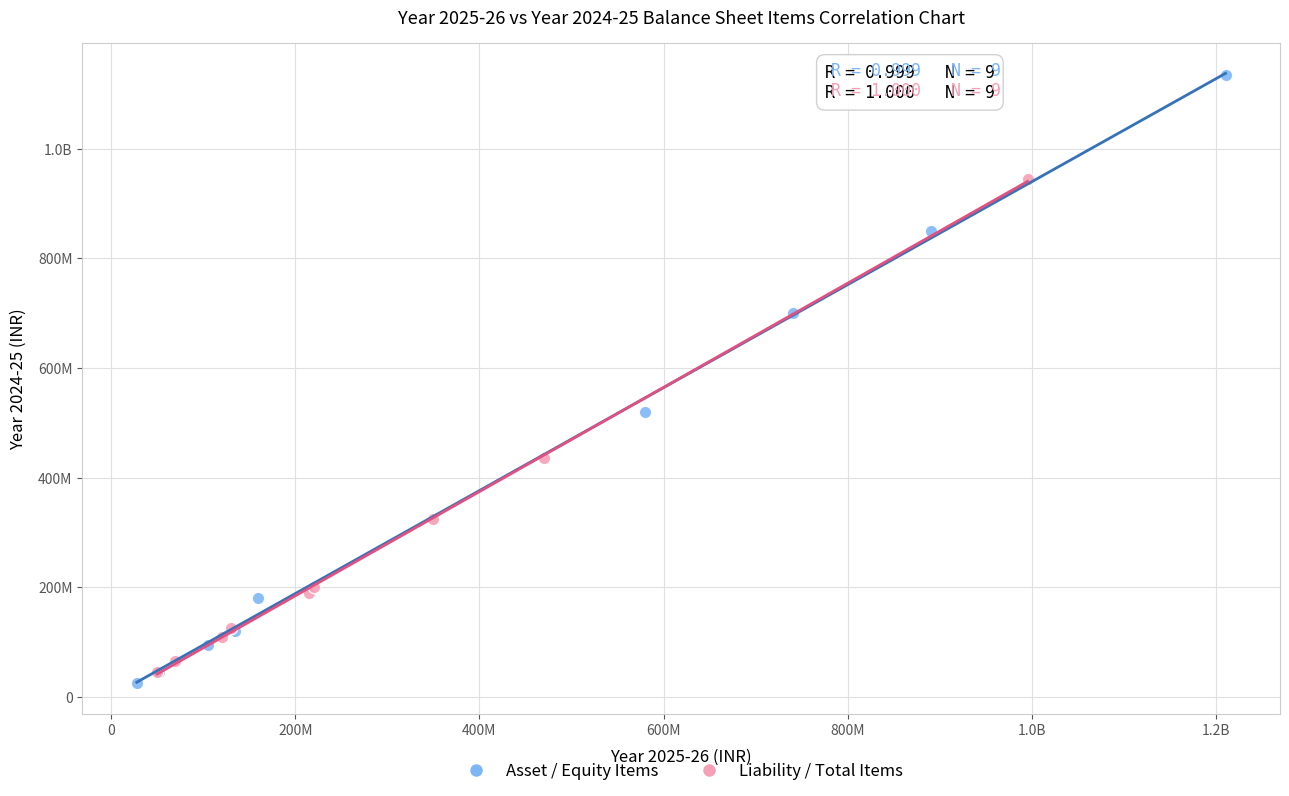

What are all the series names shown in the legend?

Asset / Equity Items, Liability / Total Items